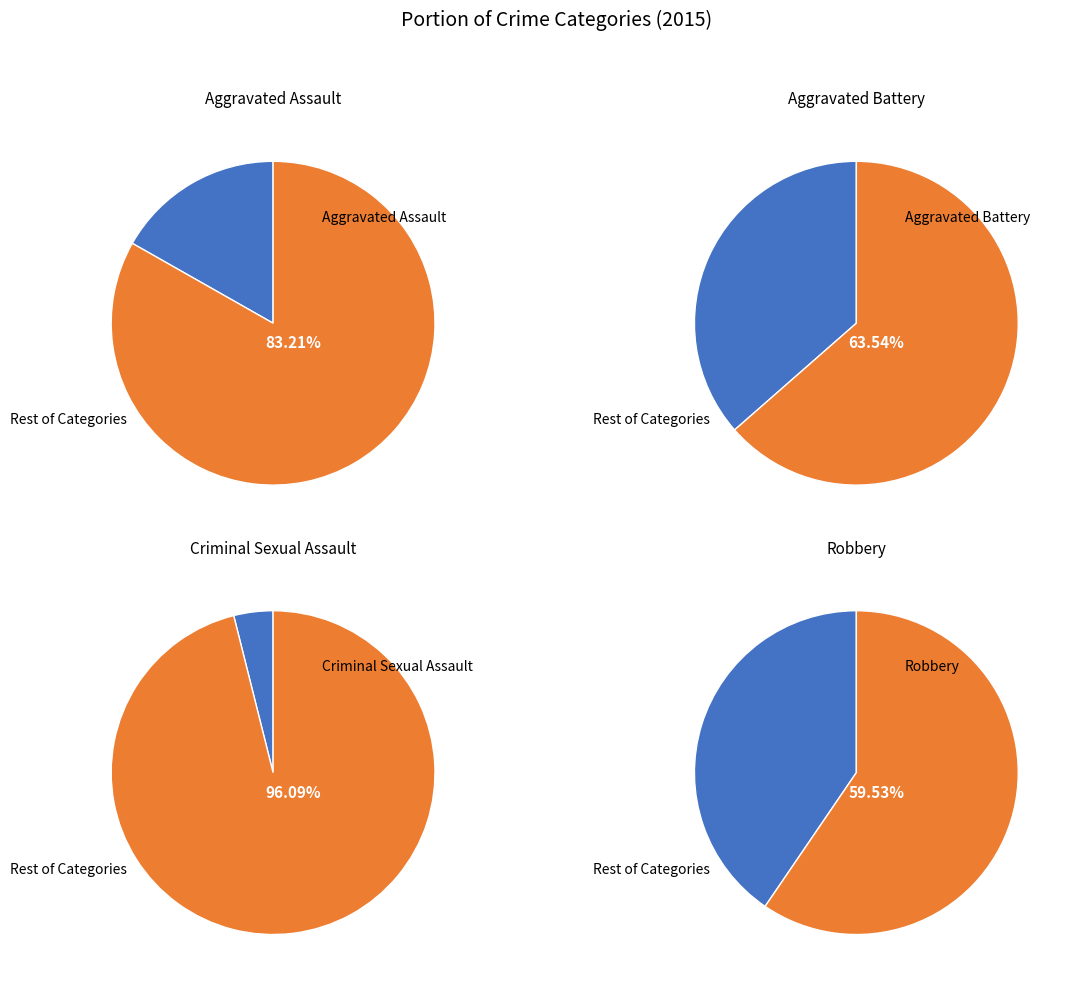

The Robbery slice represents 52% of the pie. True or false?

False